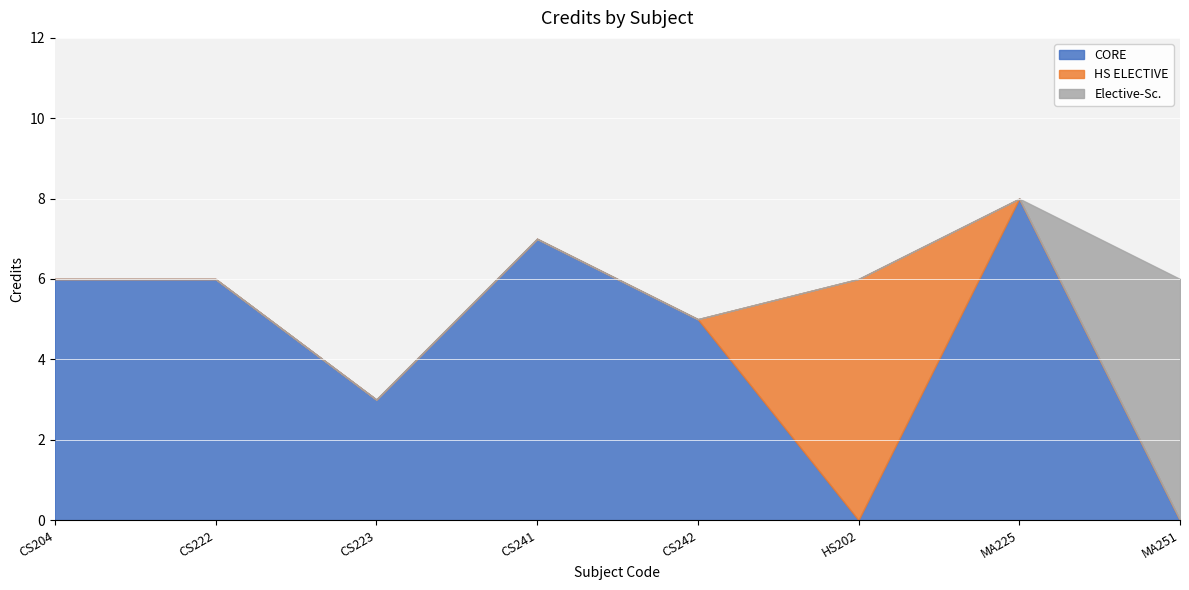

The value of CORE at CS222 is 6. True or false?

True